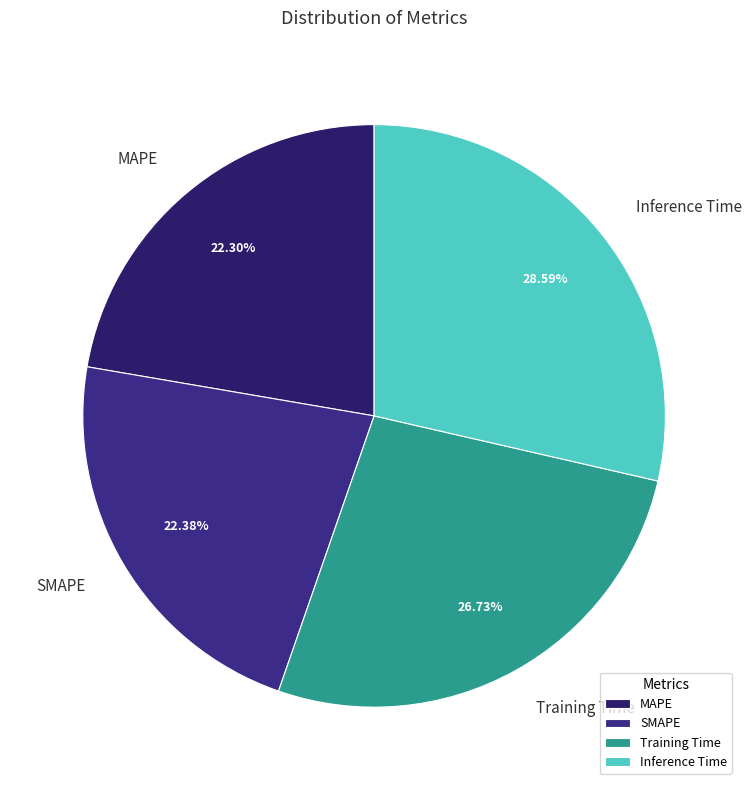

To the nearest percent, what is the average slice percentage?

25%